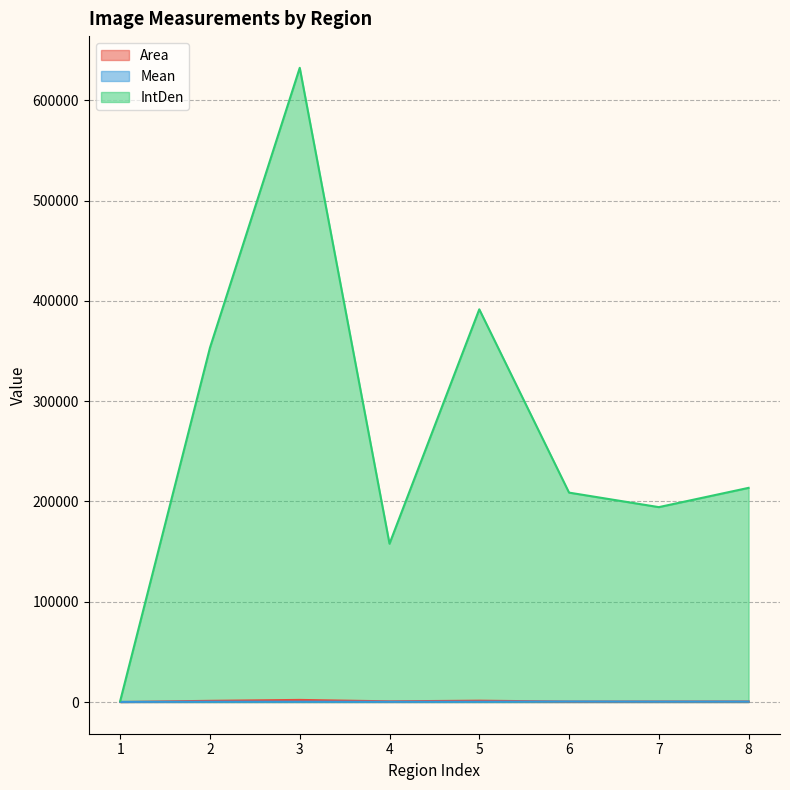

What is the difference between the highest and lowest values at 8?

213096.3